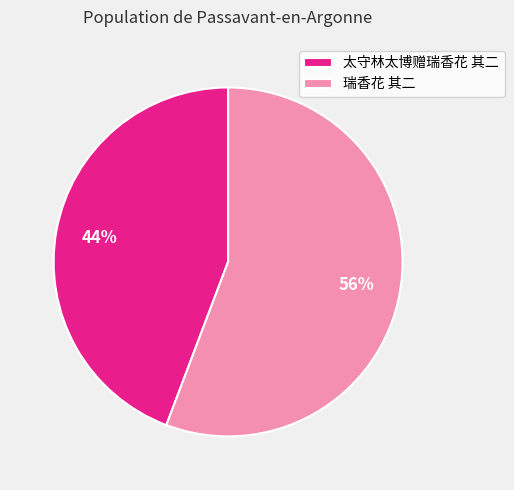

Combined, do 瑞香花 其二 and 太守林太博赠瑞香花 其二 account for over 50%?

Yes